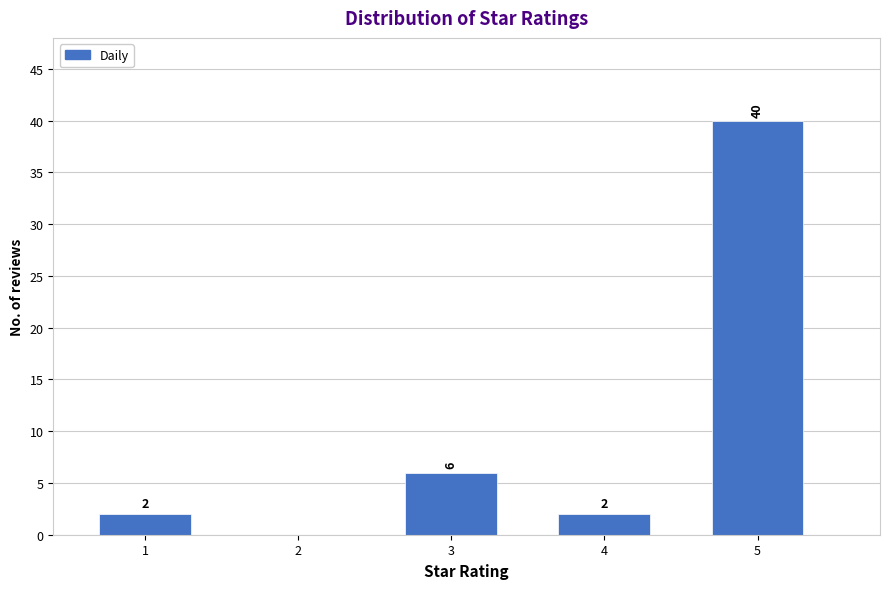

Reading right to left, transcribe all the data shown in this chart.

5=40	4=2	3=6	2=0	1=2